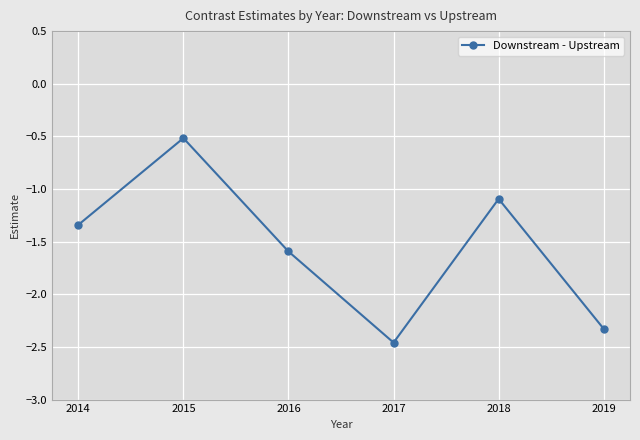

What is the average value?

-1.6